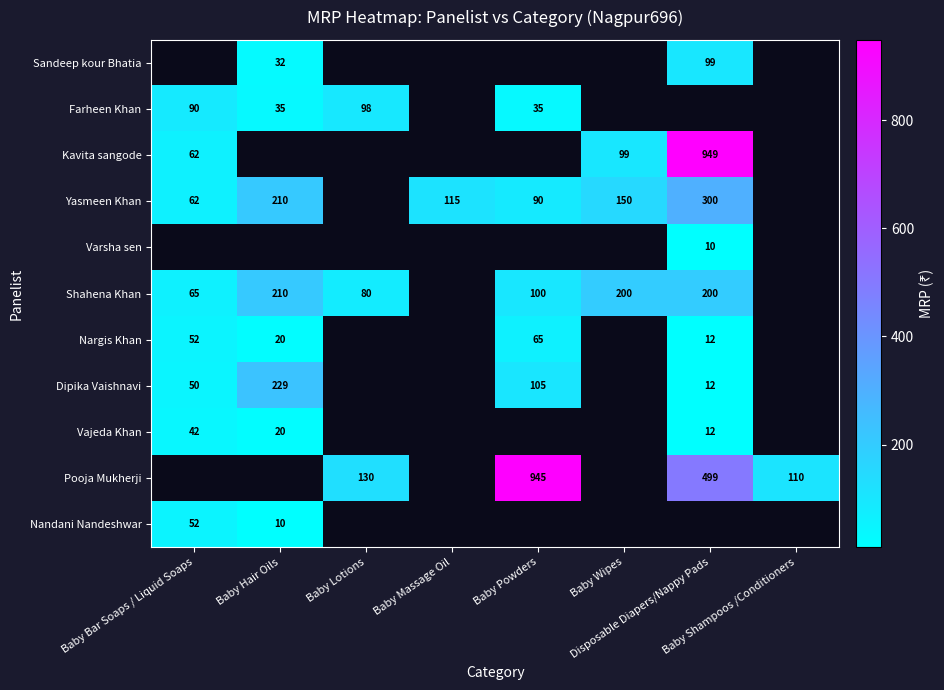

How many data points in Yasmeen Khan are less than 115?

2